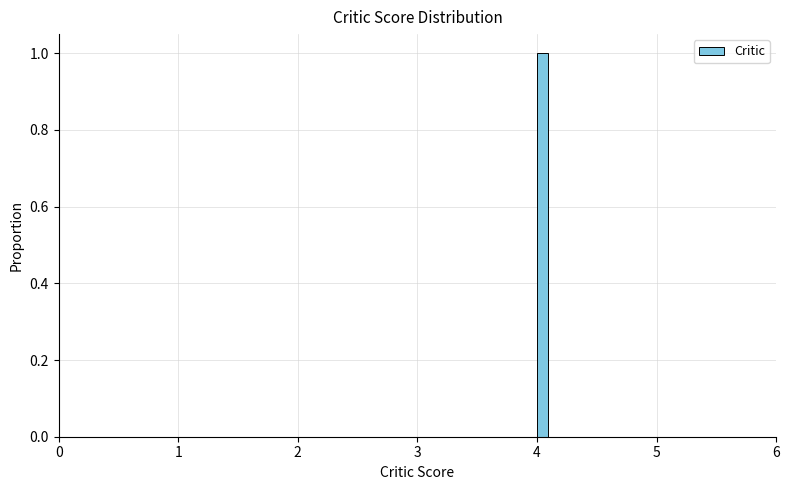

Read against the x-axis, roughly where is the centre of the tallest bar?

4.0